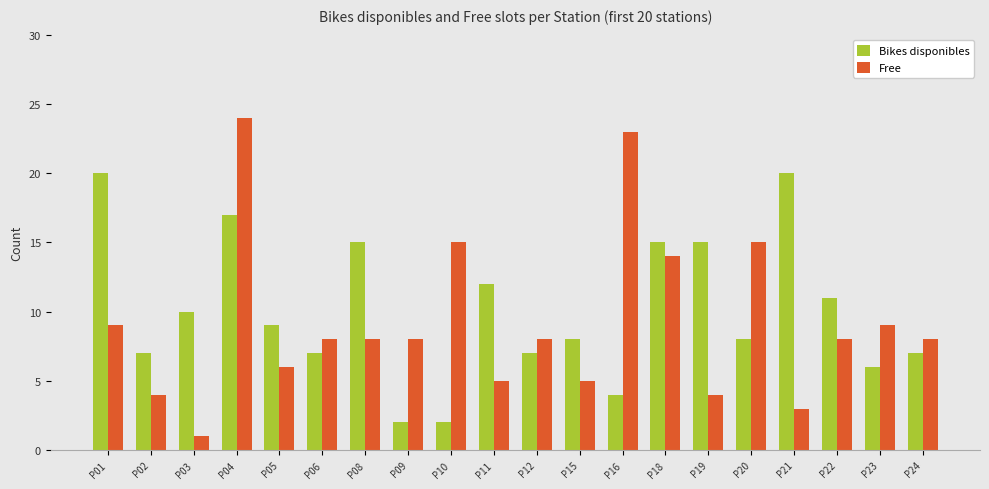

What are all the series names shown in the legend?

Bikes disponibles, Free